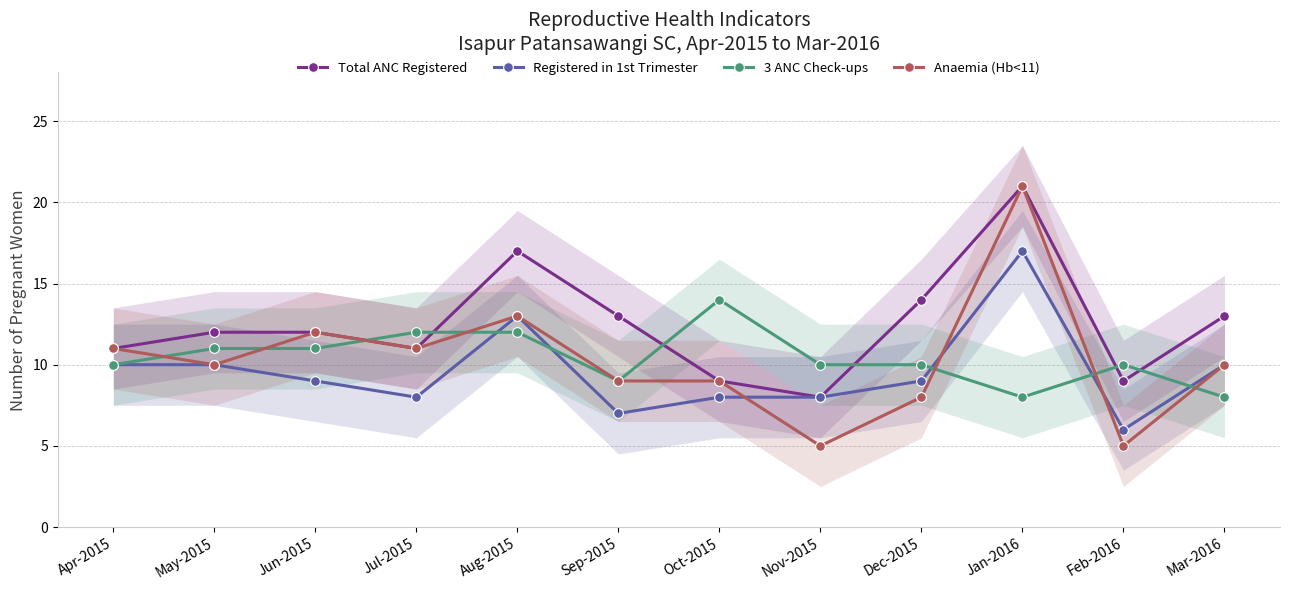

Which series changed the most between Jun-2015 and Mar-2016?

3 ANC Check-ups